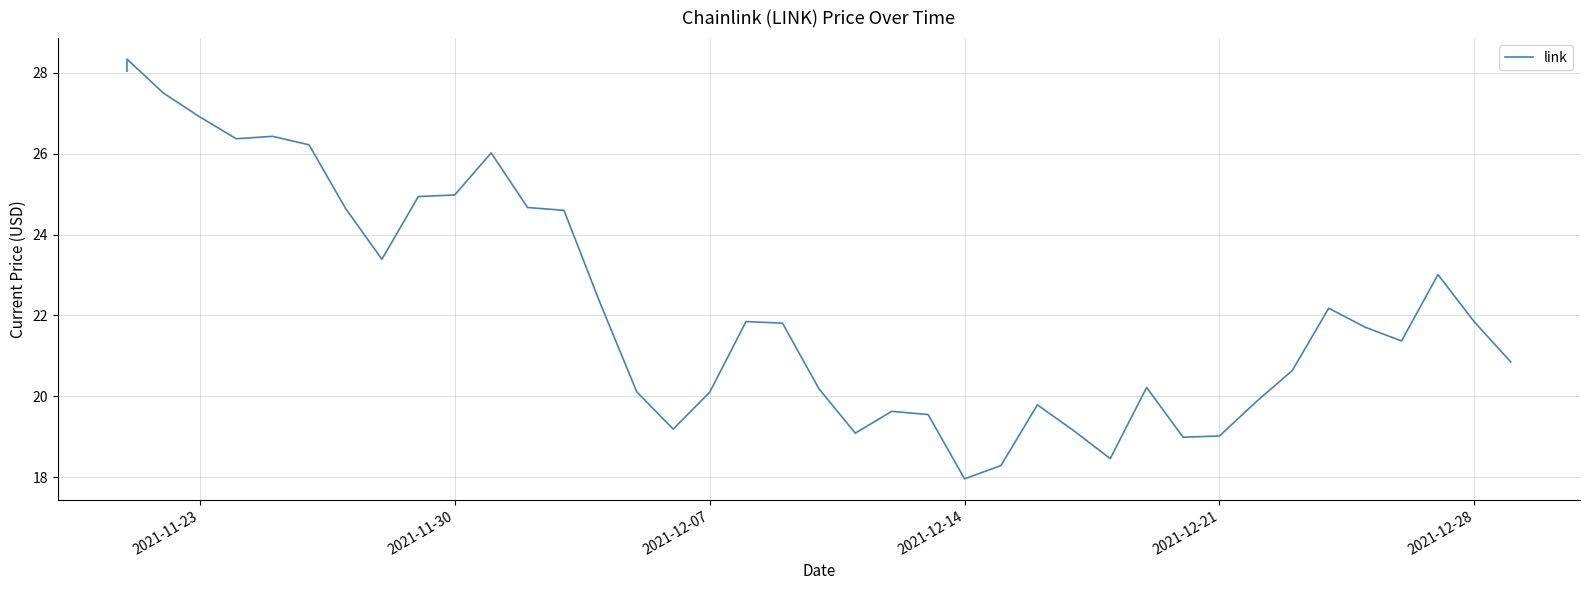

Reading left to right, what are all the values shown in this chart?

28.0	28.3	27.5	26.9	26.4	26.4	26.2	24.6	23.4	24.9	25.0	26.0	24.7	24.6	22.3	20.1	19.2	20.1	21.9	21.8	20.2	19.1	19.6	19.6	18.0	18.3	19.8	19.1	18.5	20.2	19.0	19.0	19.9	20.6	22.2	21.7	21.4	23.0	21.8	20.9